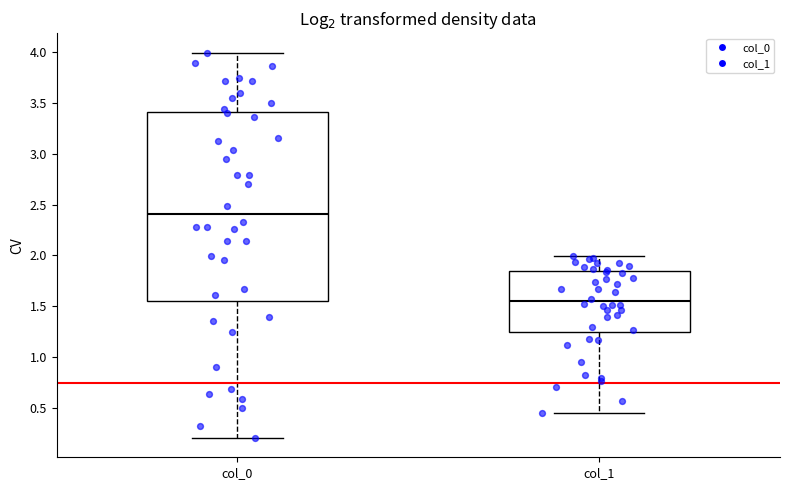

Where is the lower edge of the box for col_1 on the y-axis? The values are not printed on the chart, so give them approximately, as read against the axis.

1.25